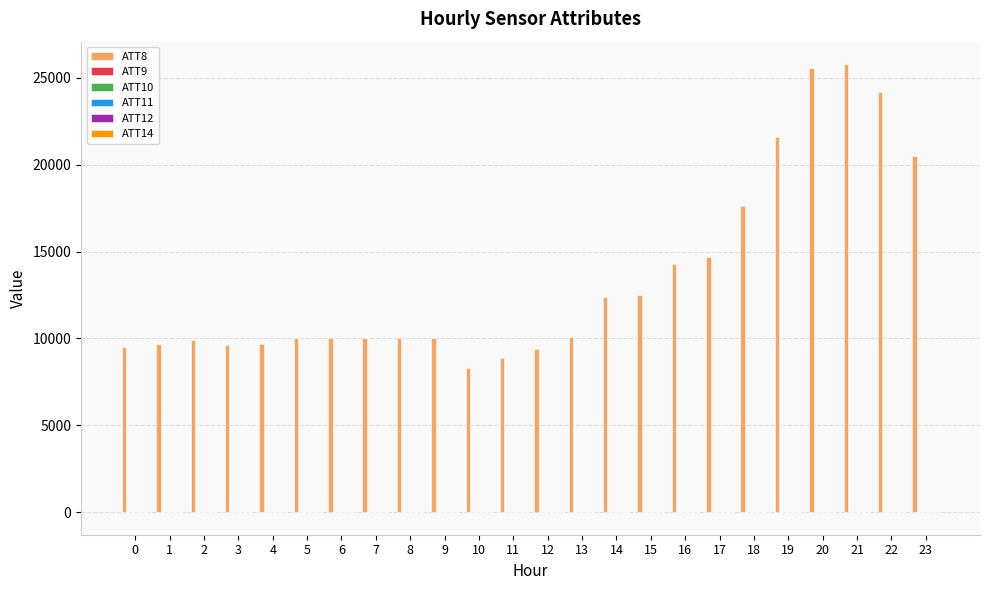

Are the bars grouped side by side (vs. stacked)?

Yes